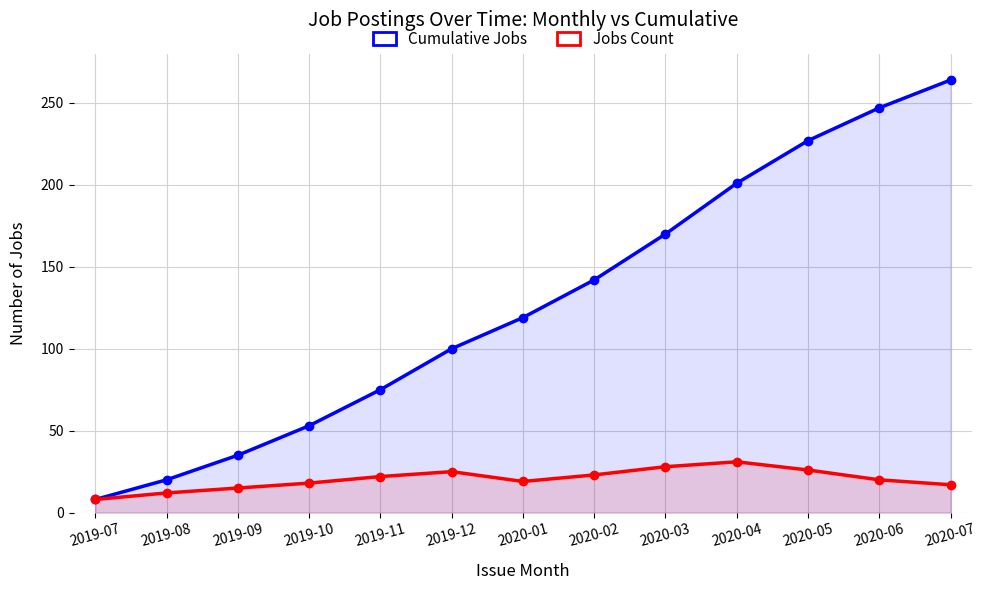

What is the difference between the maximum and minimum values in the Jobs Count series?

23